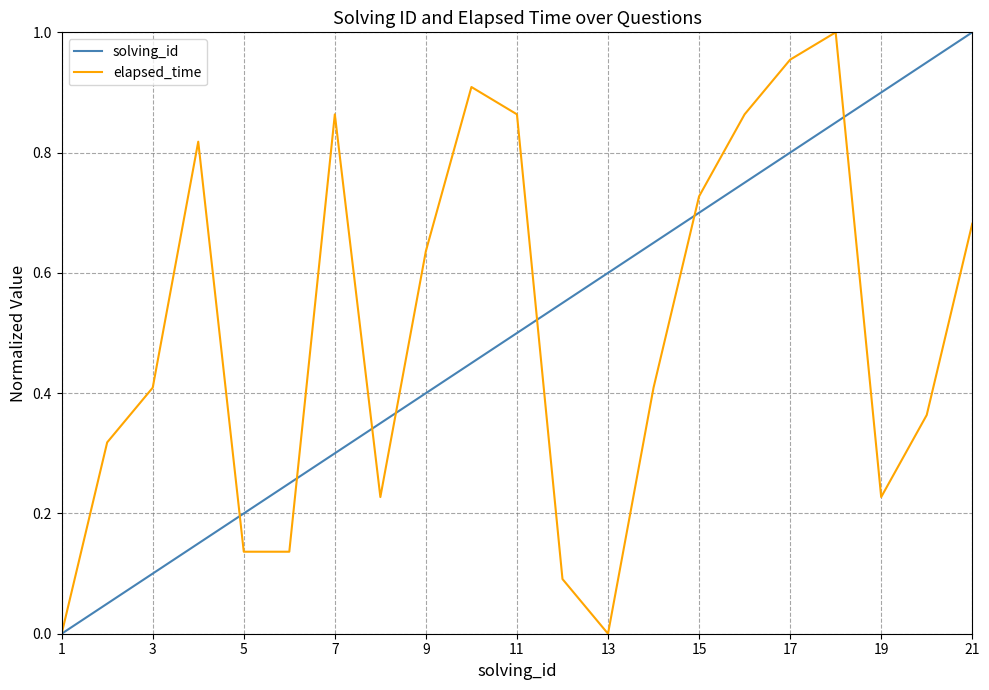

Which series has the largest total across all categories?

elapsed_time